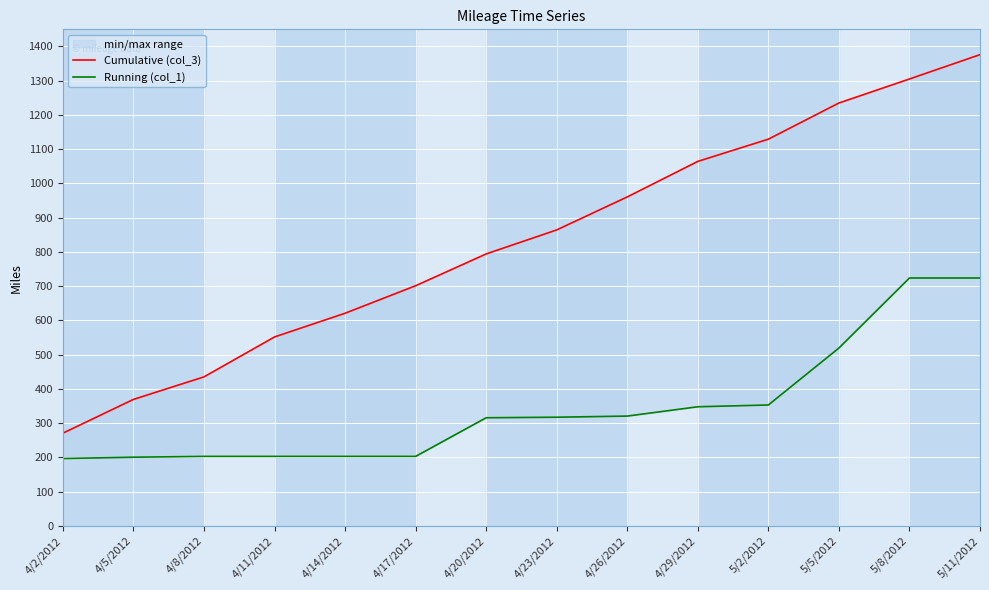

What value does the Running (col_1) series have at 4/29/2012?

347.9